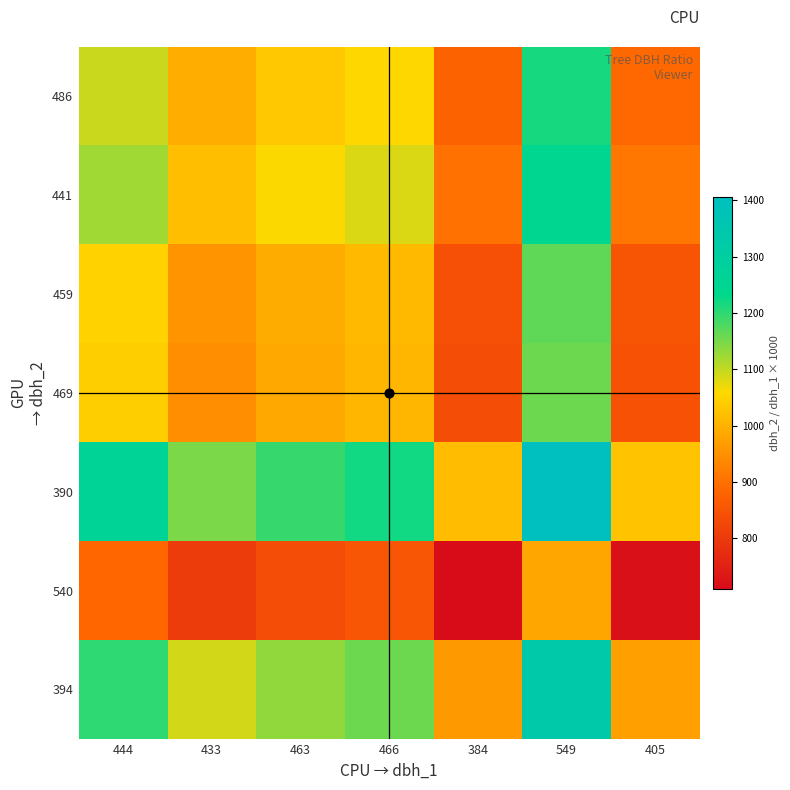

At which category does the chart reach its peak across all series?

549